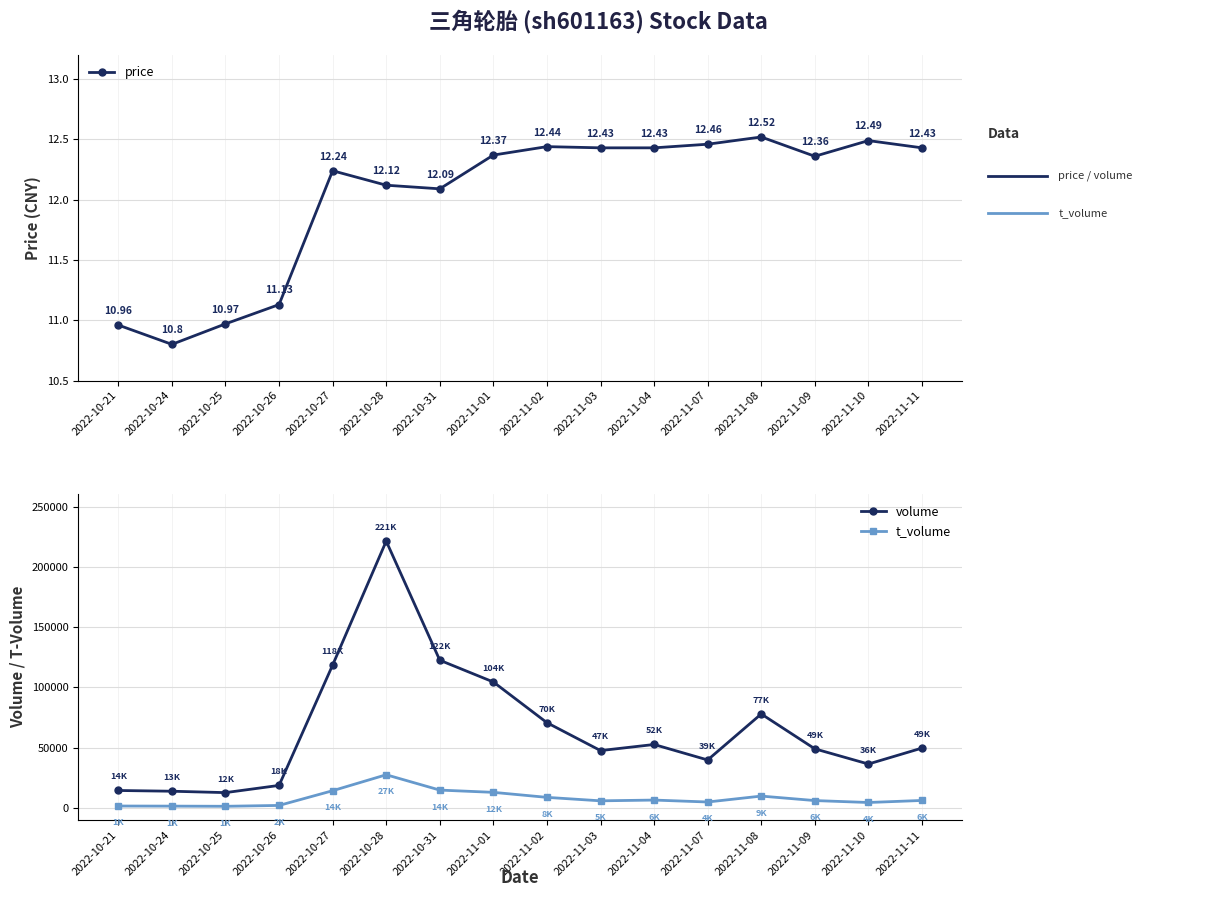

What position from the left is 2022-11-11?

16